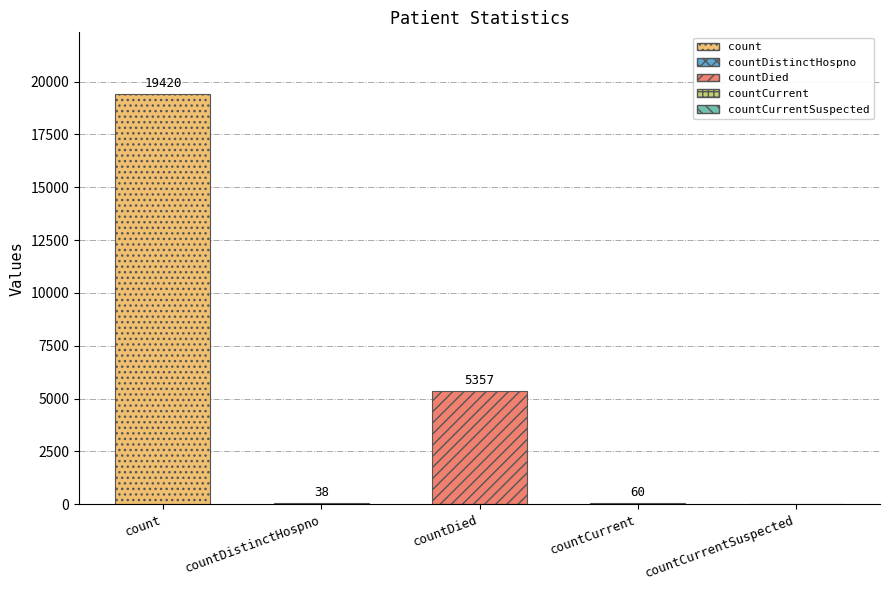

Is it true that the value at countCurrentSuspected is -11293?

False